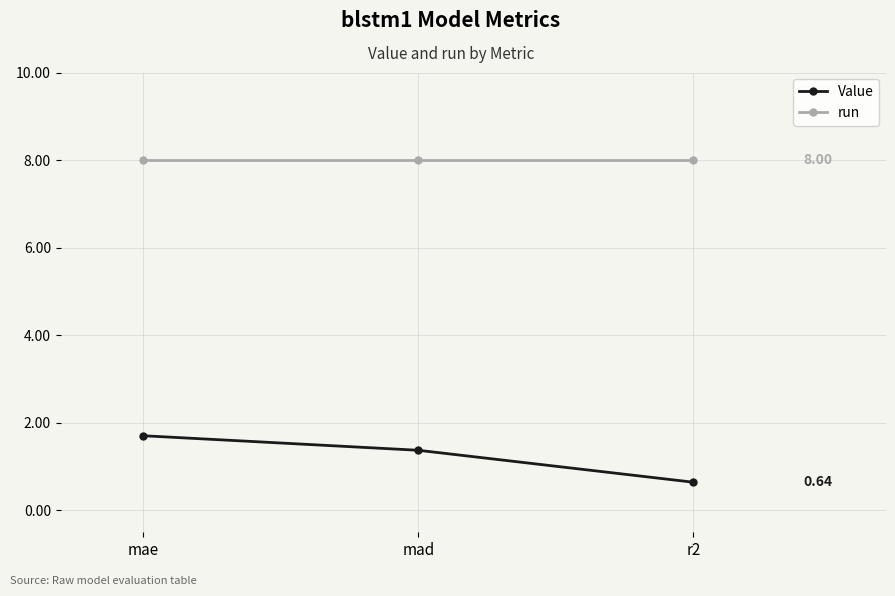

What is the label of the 3rd point from the right?

mae